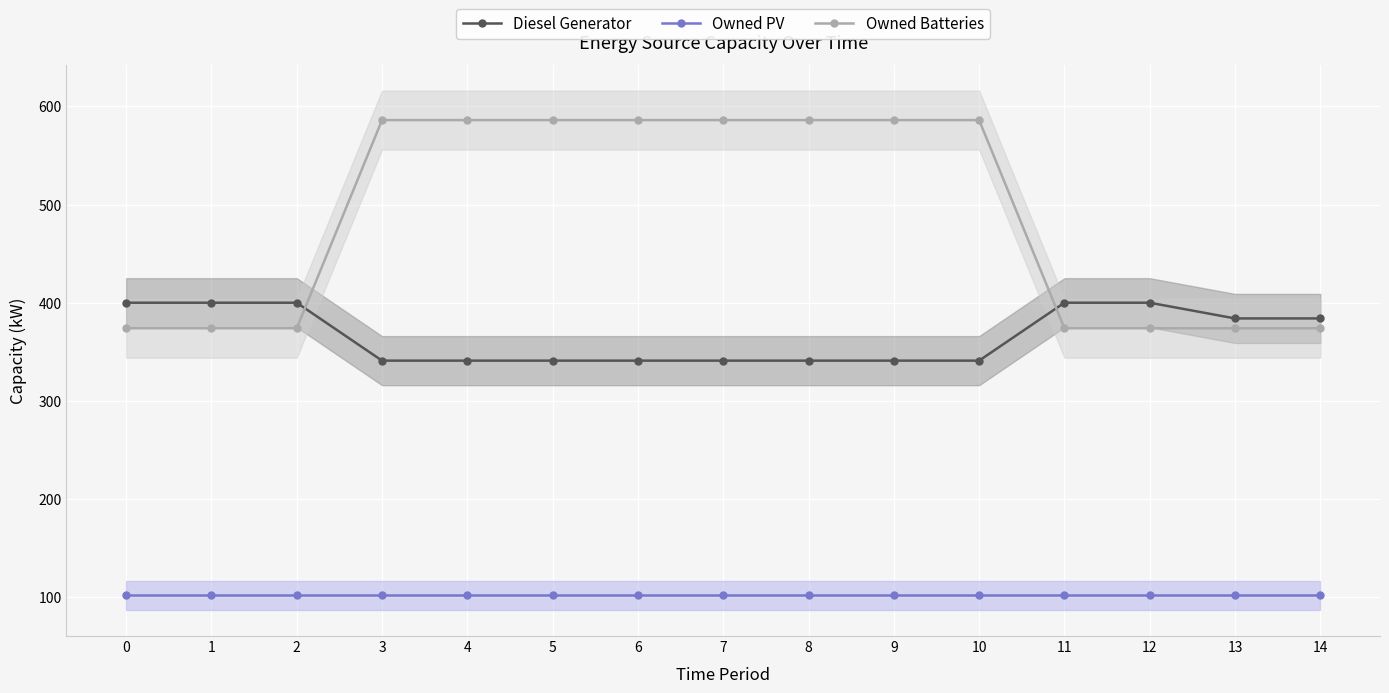

What is the difference between the highest and lowest values at 2?

298